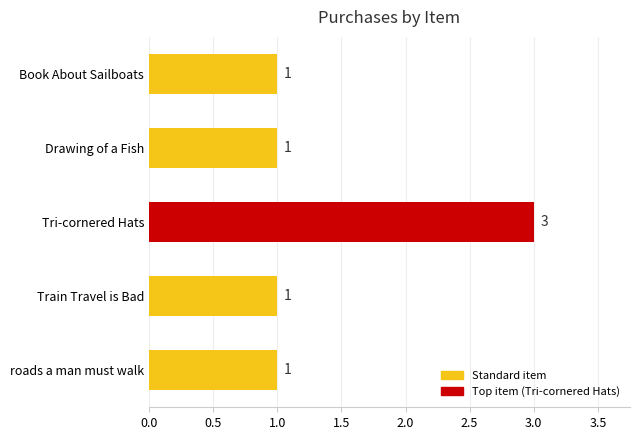

Reading top to bottom, transcribe all the data shown in this chart.

Book About Sailboats=1	Drawing of a Fish=1	Tri-cornered Hats=3	Train Travel is Bad=1	roads a man must walk=1